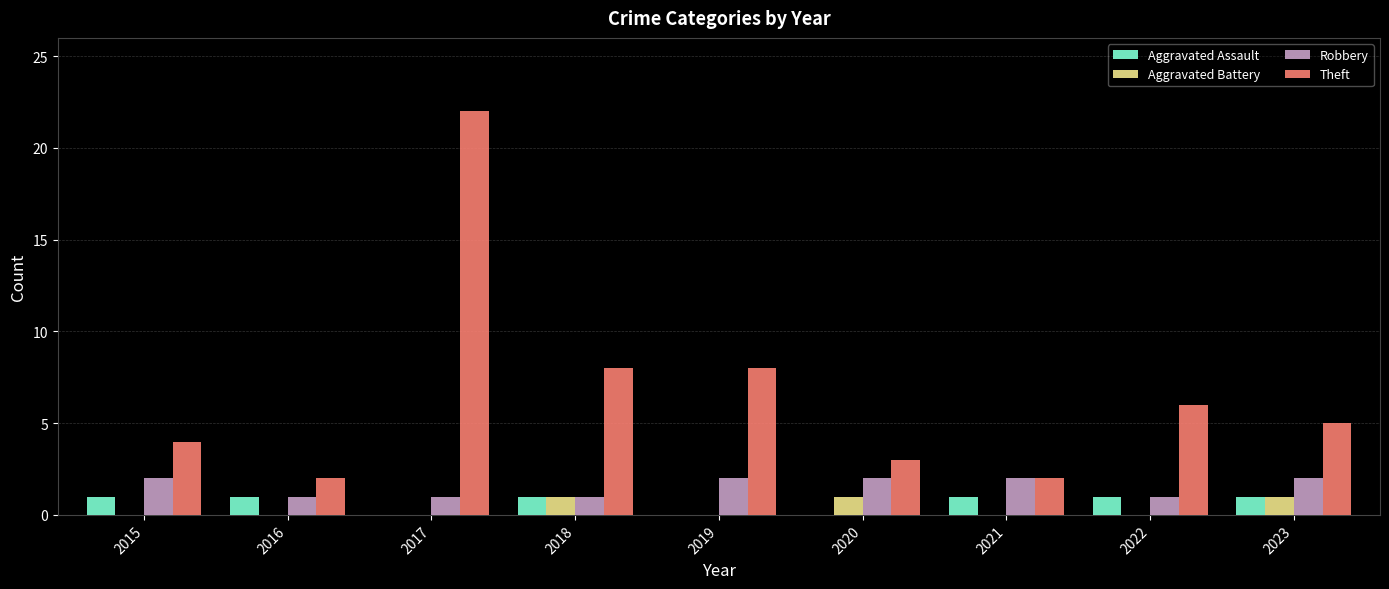

Reading left to right, what are all the values shown in this chart?

Aggravated Assault: 2015=1	2016=1	2017=0	2018=1	2019=0	2020=0	2021=1	2022=1	2023=1
Aggravated Battery: 2015=0	2016=0	2017=0	2018=1	2019=0	2020=1	2021=0	2022=0	2023=1
Robbery: 2015=2	2016=1	2017=1	2018=1	2019=2	2020=2	2021=2	2022=1	2023=2
Theft: 2015=4	2016=2	2017=22	2018=8	2019=8	2020=3	2021=2	2022=6	2023=5